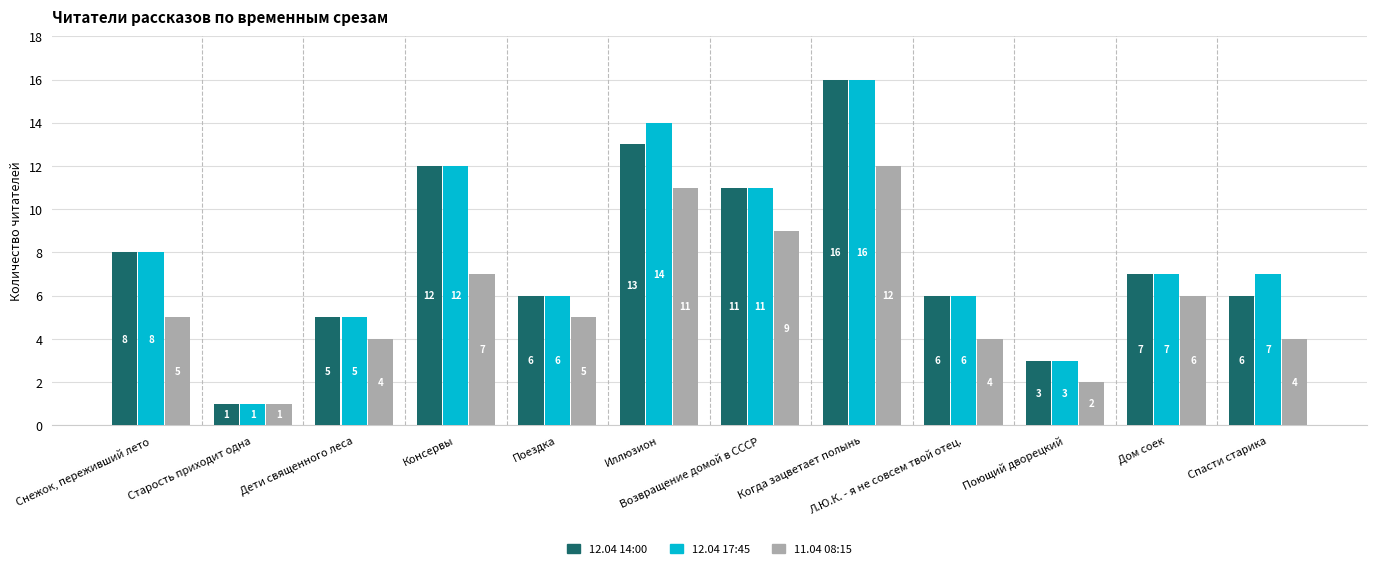

What is the spread (max minus min) of values at Когда зацветает полынь?

4